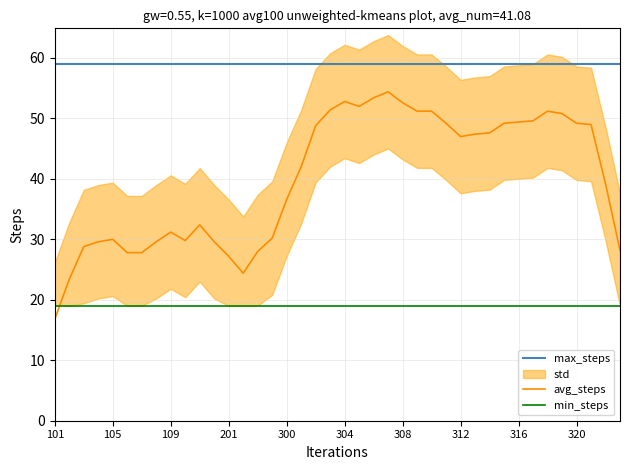

True or false: max_steps and avg_steps cross at least once.

False